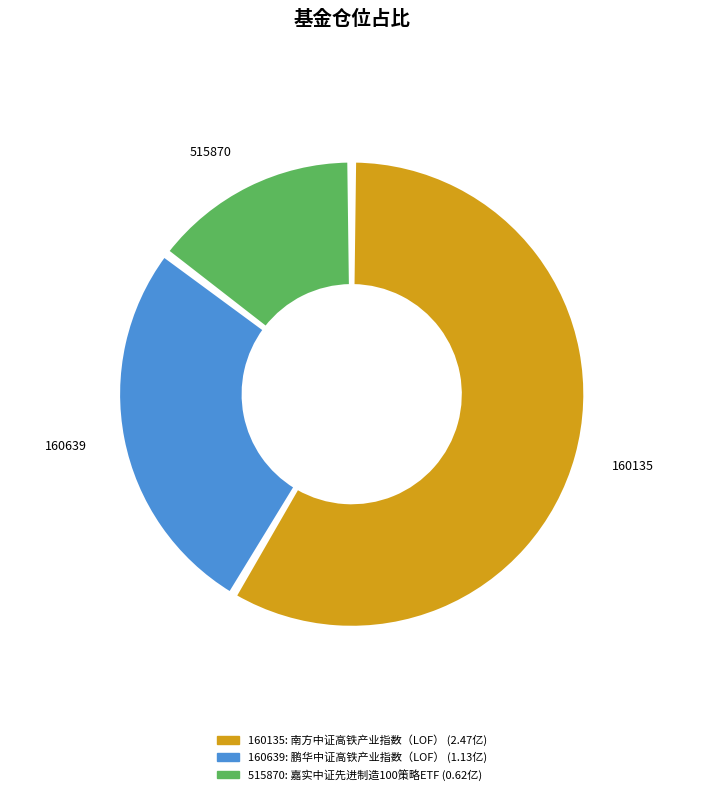

Is there any slice that represents more than half of the pie?

Yes